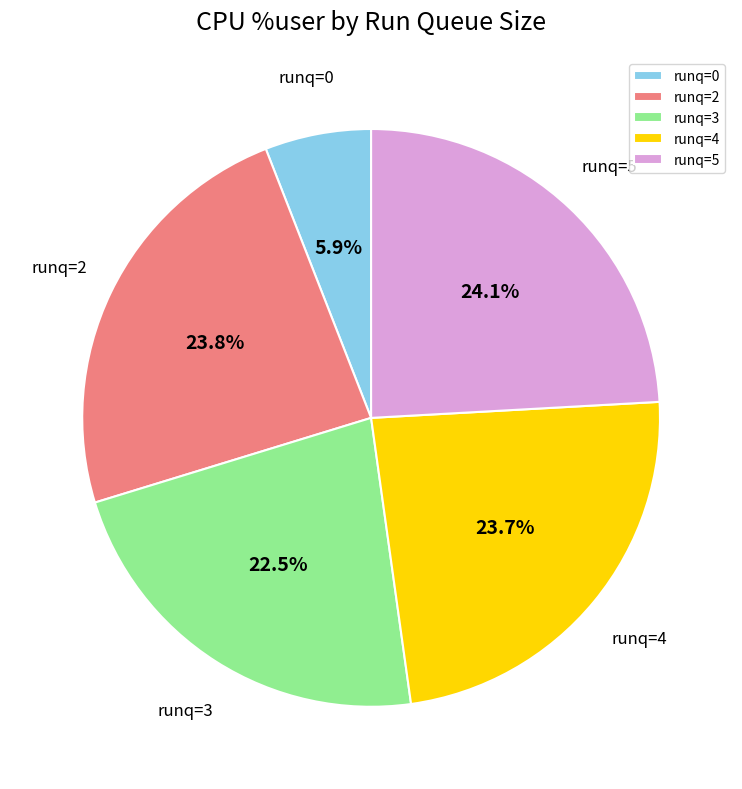

Which slice is the smallest?

runq=0